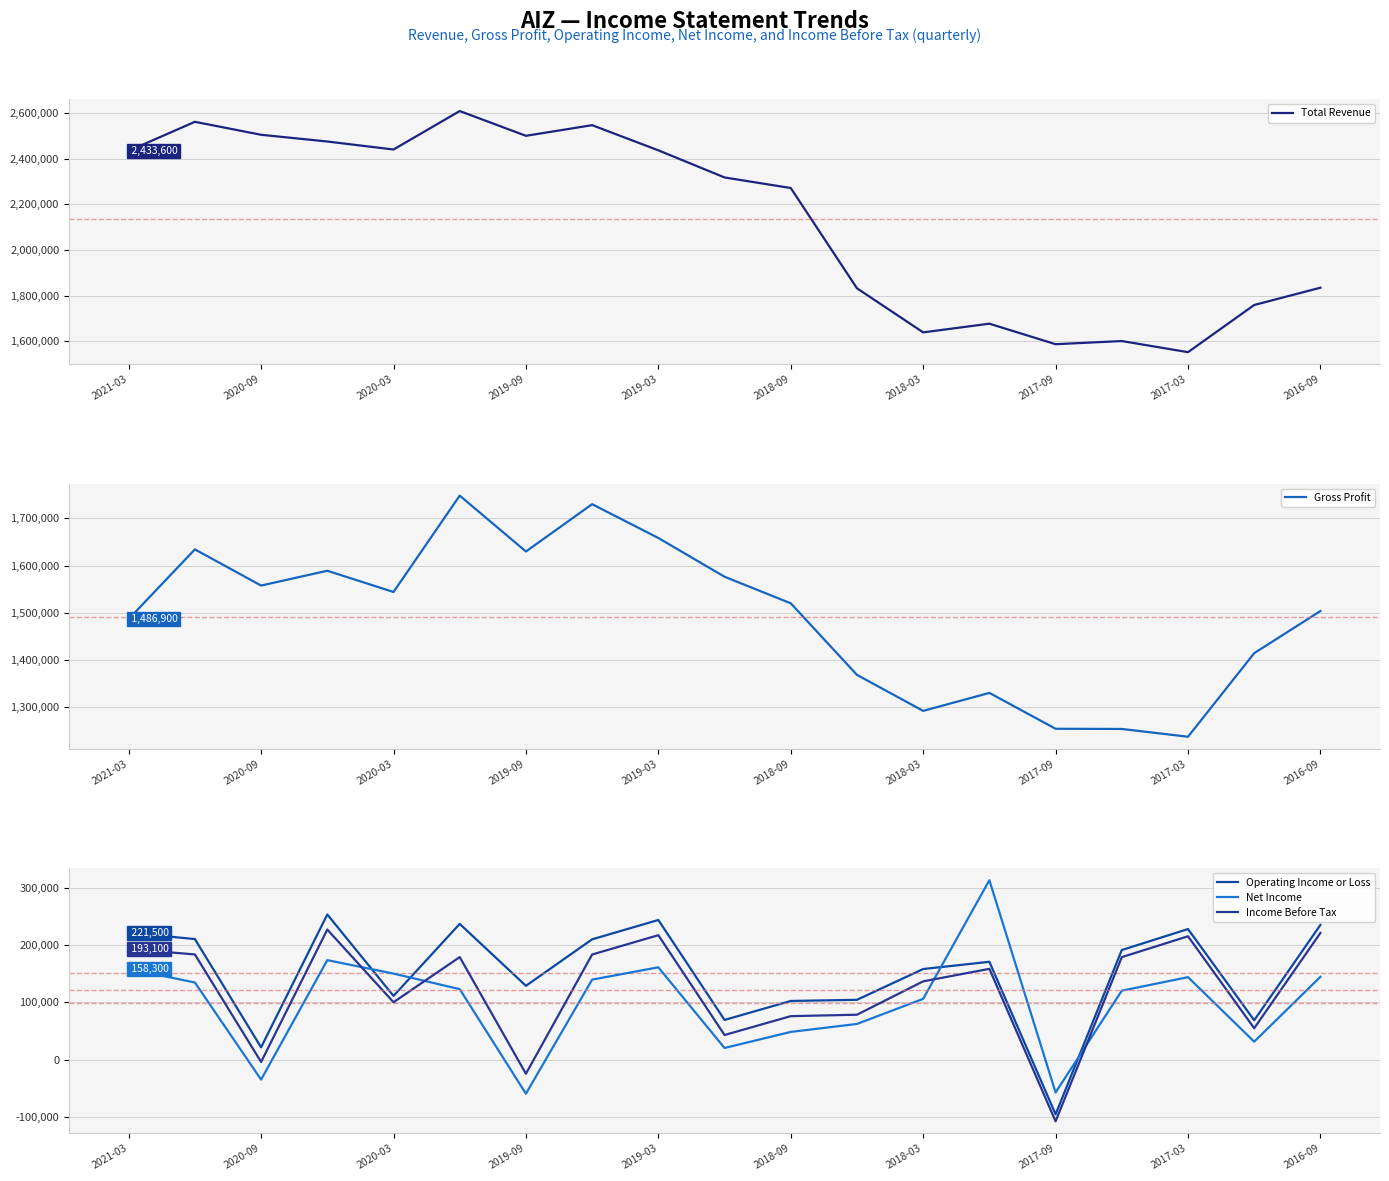

How many interior local peaks does the Gross Profit series have?

5